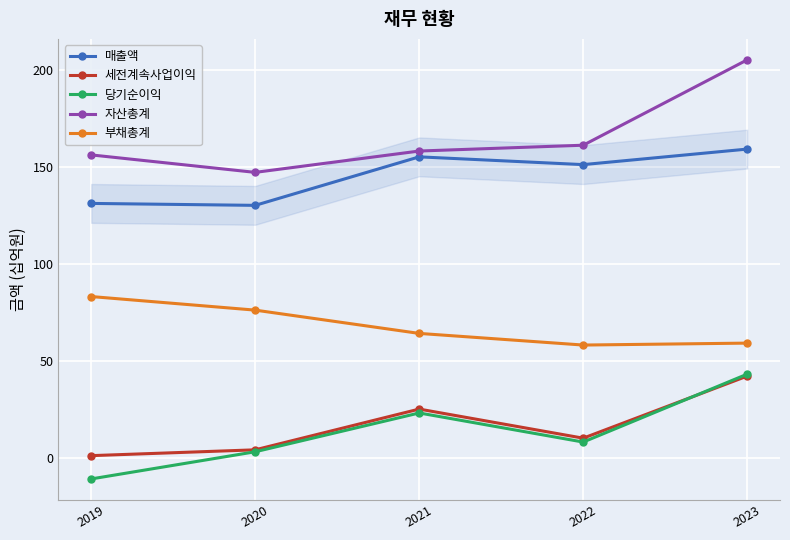

In 당기순이익, how many points are lower than both neighbors (excluding endpoints)?

1